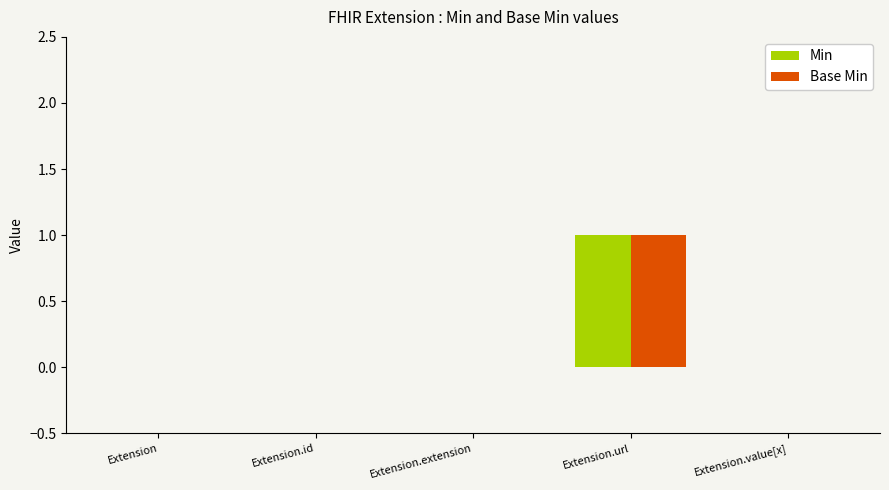

Does the chart contain stacked bars?

No